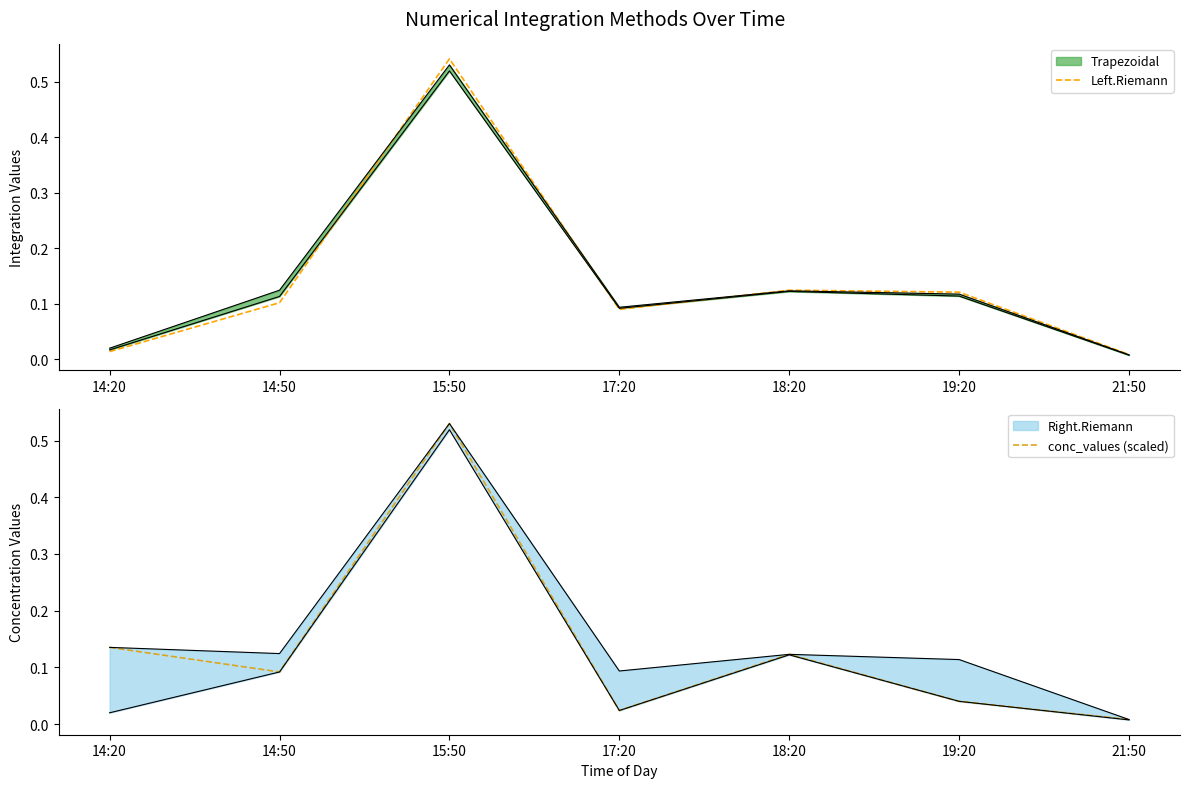

Which series ends up on top after the final intersection of conc_values (scaled) and Left.Riemann?

Left.Riemann